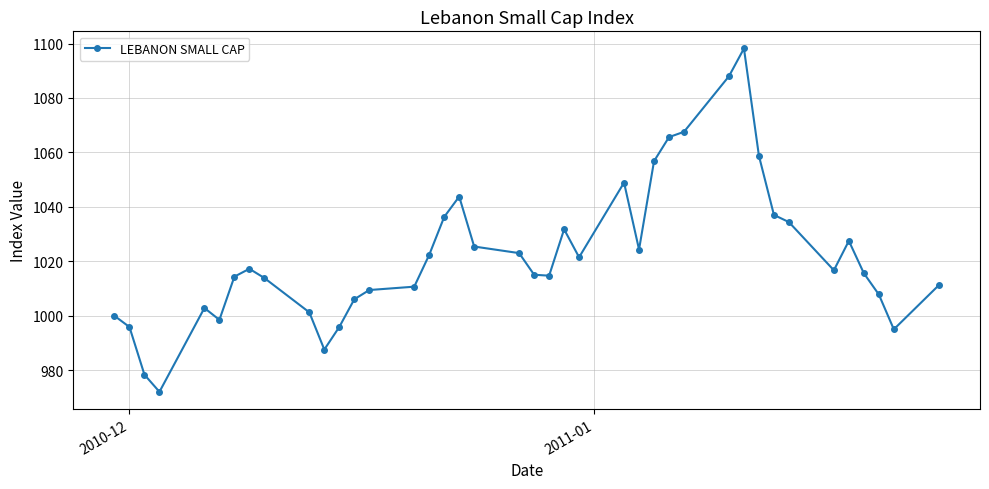

How many lines are shown in the chart?

1